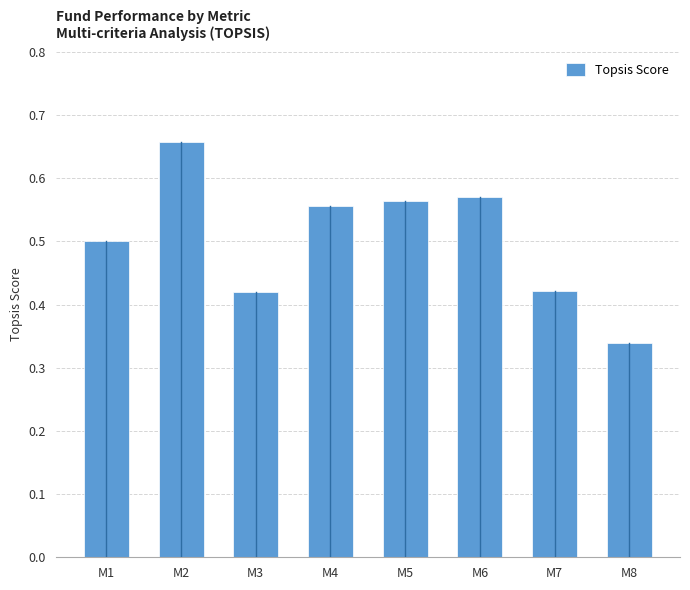

The value at M2 is 1.0. True or false?

False